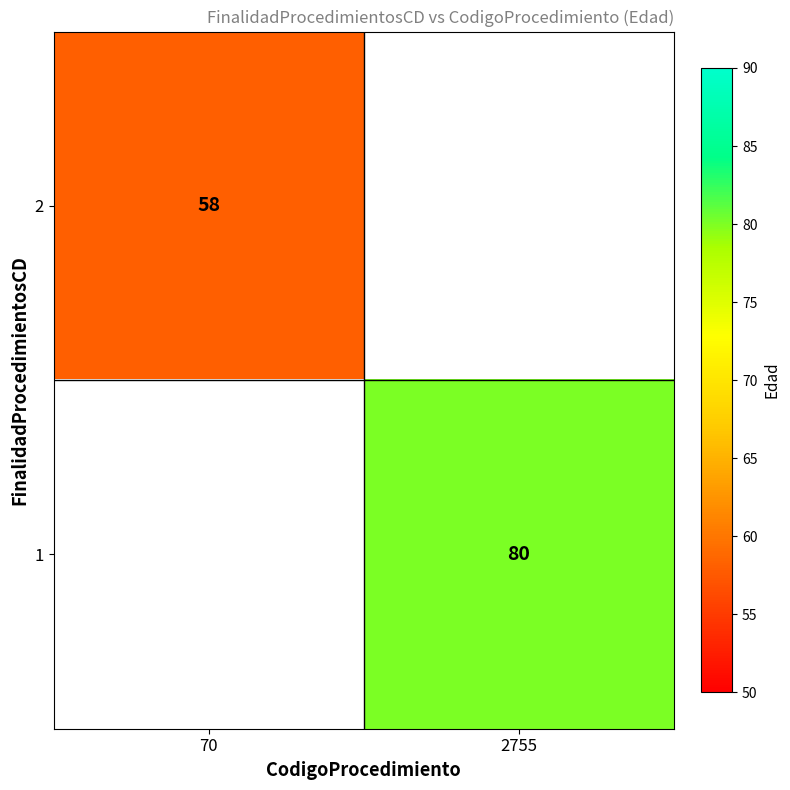

Is it true that 2 equals 58 at 70?

True